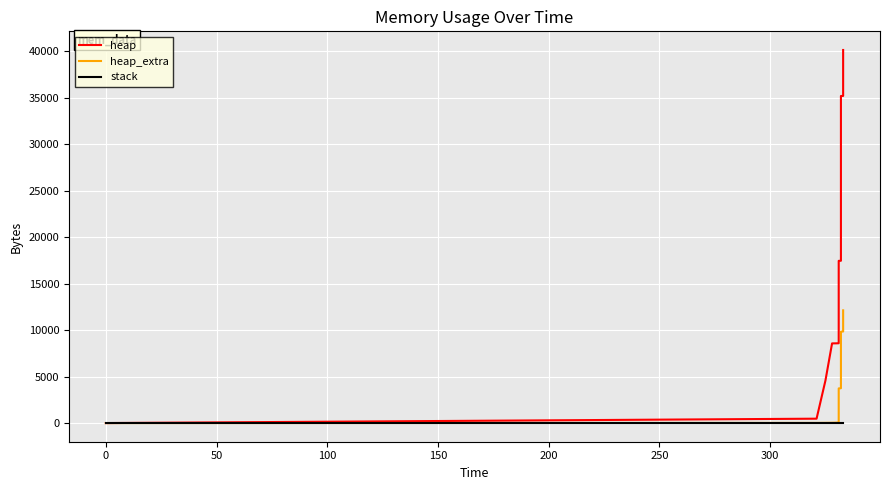

True or false: stack has more than 1 interior local peaks.

False